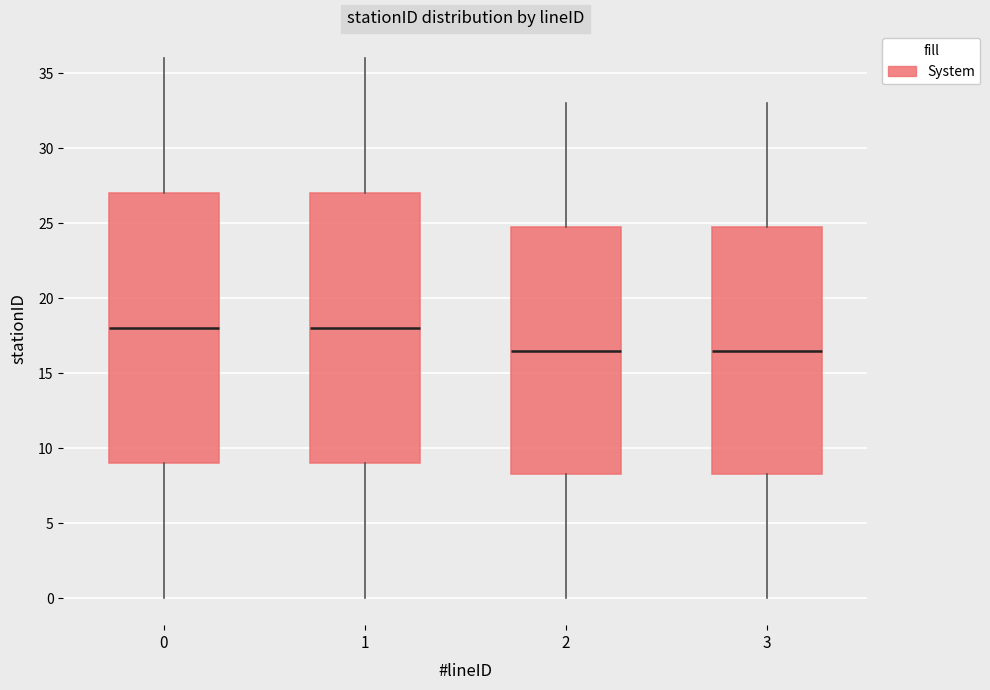

Reading left to right, read every box against the y-axis: the position of its median line, the range the box covers, and the ends of its whiskers. The values are not printed on the chart, so give them approximately, as read against the axis.

0: median 18.0, box 9.0 to 27.0, whiskers 0.0 to 36.0
1: median 18.0, box 9.0 to 27.0, whiskers 0.0 to 36.0
2: median 16.5, box 8.5 to 25.0, whiskers 0.0 to 33.0
3: median 16.5, box 8.5 to 25.0, whiskers 0.0 to 33.0